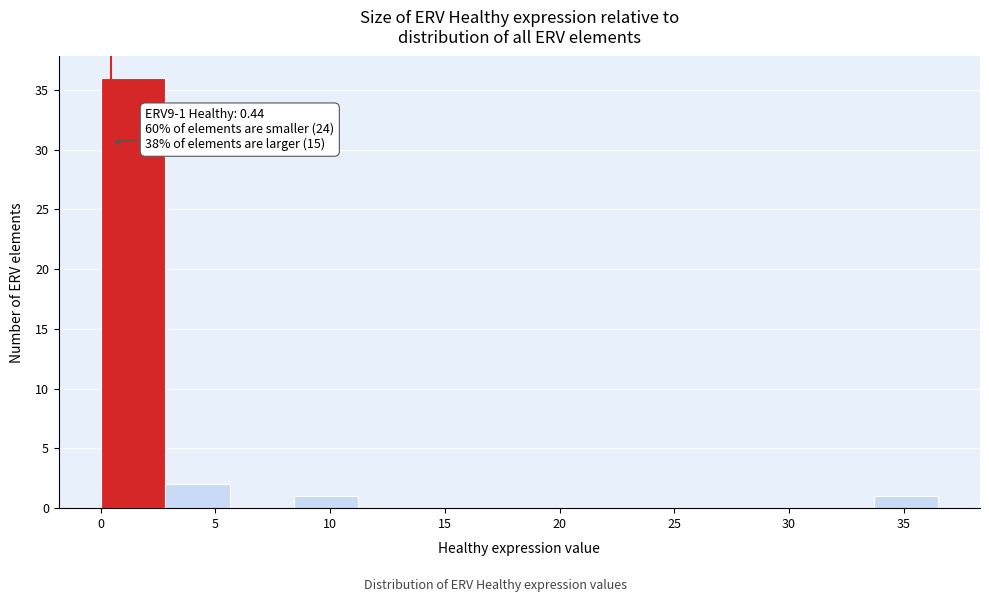

Which range on the x-axis has the tallest bar?

0.0 to 3.0